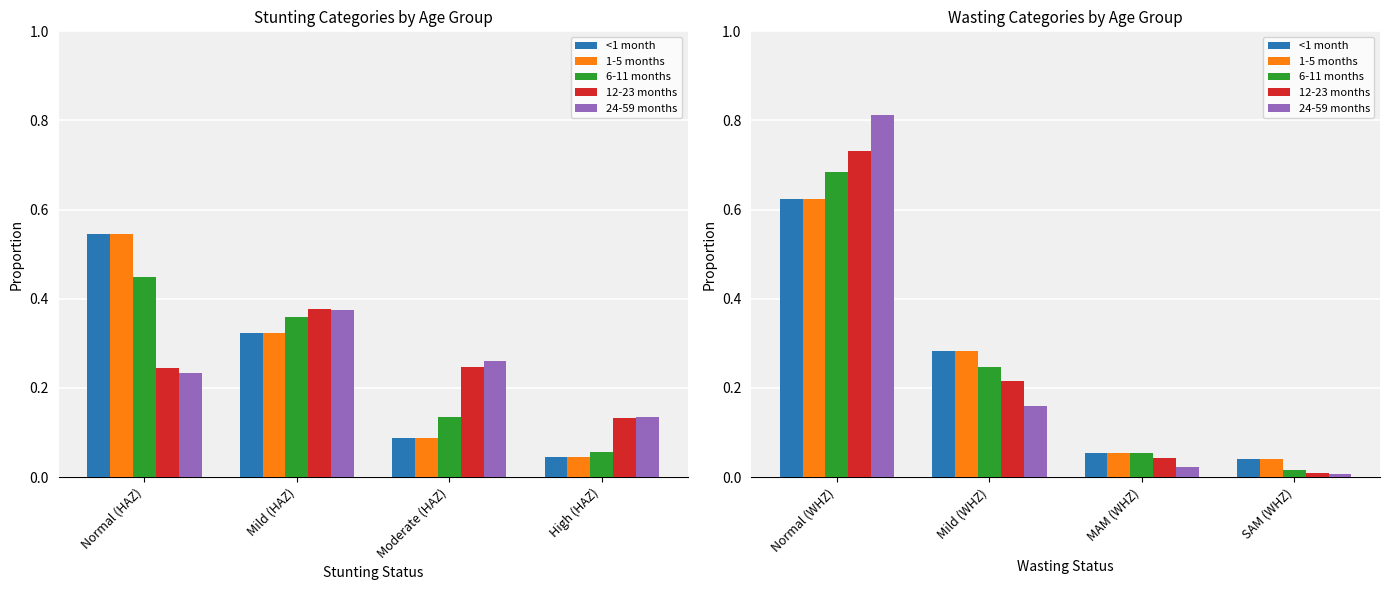

At how many categories does at least one series exceed 0?

4